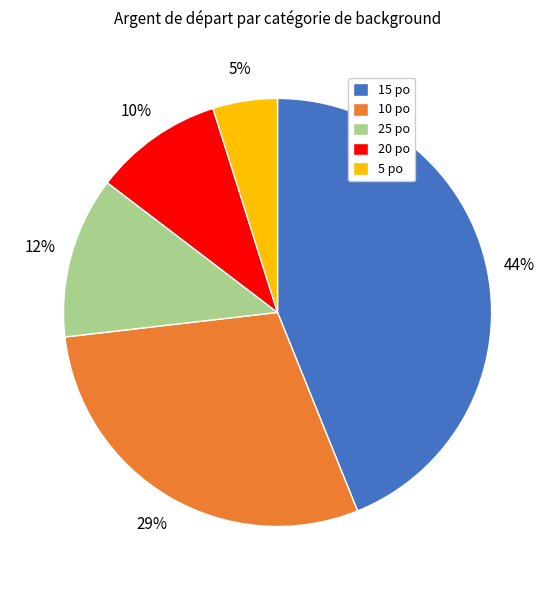

Is there any slice that represents more than half of the pie?

No